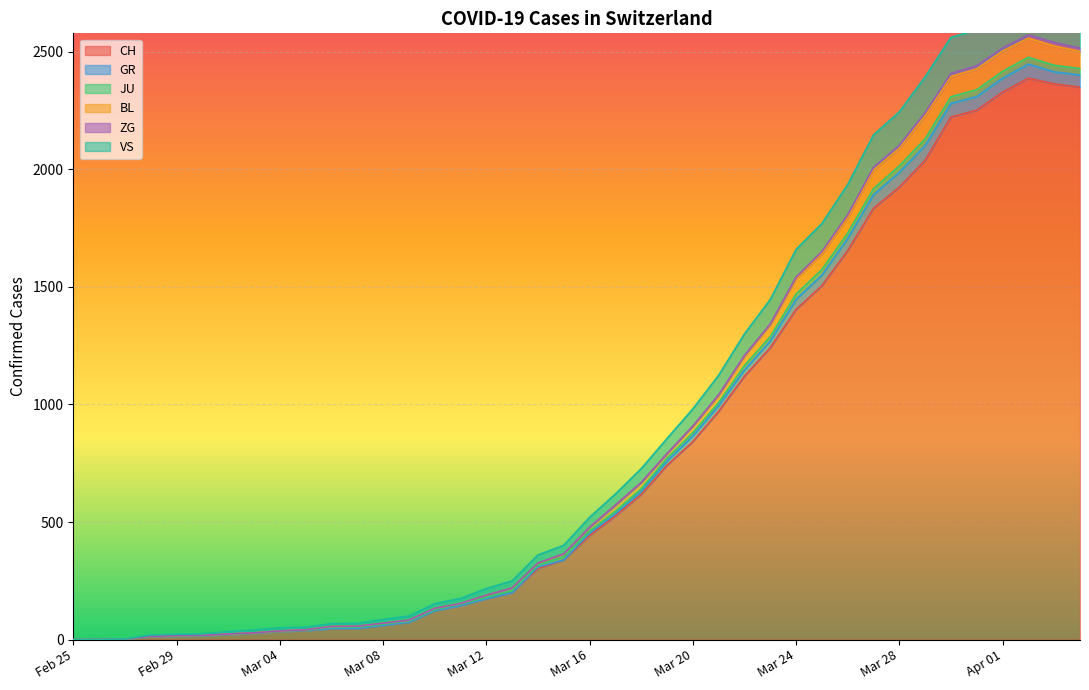

What is the label of the 15th point from the right?

2020-03-21